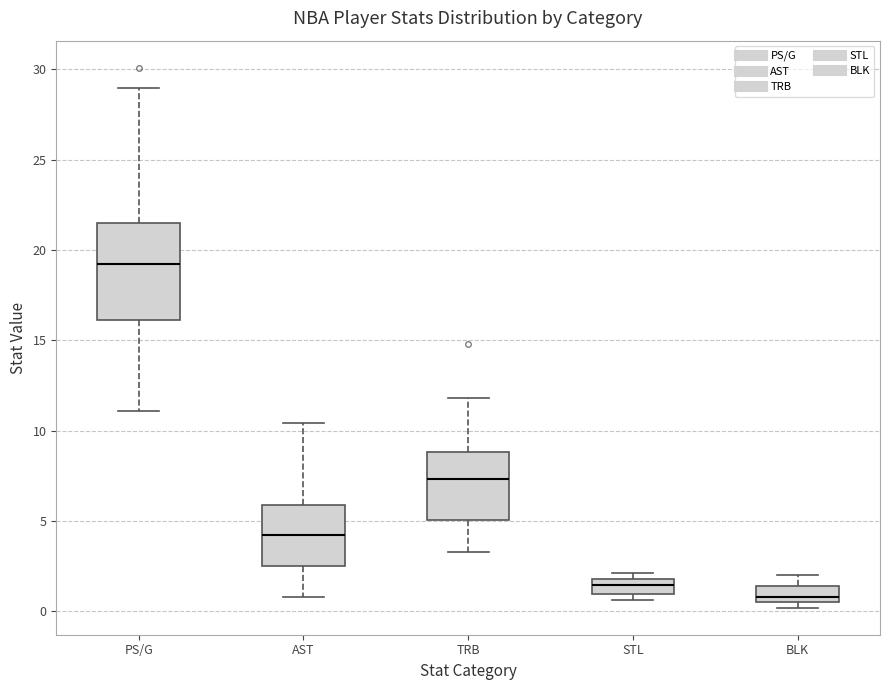

Reading left to right, read every box against the y-axis: the position of its median line, the range the box covers, and the ends of its whiskers. The values are not printed on the chart, so give them approximately, as read against the axis.

PS/G: median 19.5, box 16.0 to 21.5, whiskers 11.0 to 29.0
AST: median 4.5, box 2.5 to 6.0, whiskers 1.0 to 10.5
TRB: median 7.5, box 5.0 to 9.0, whiskers 3.5 to 12.0
STL: median 1.5, box 1.0 to 2.0, whiskers 0.5 to 2.0 (just above the box's upper edge)
BLK: median 1.0, box 0.5 to 1.5, whiskers 0.0 to 2.0